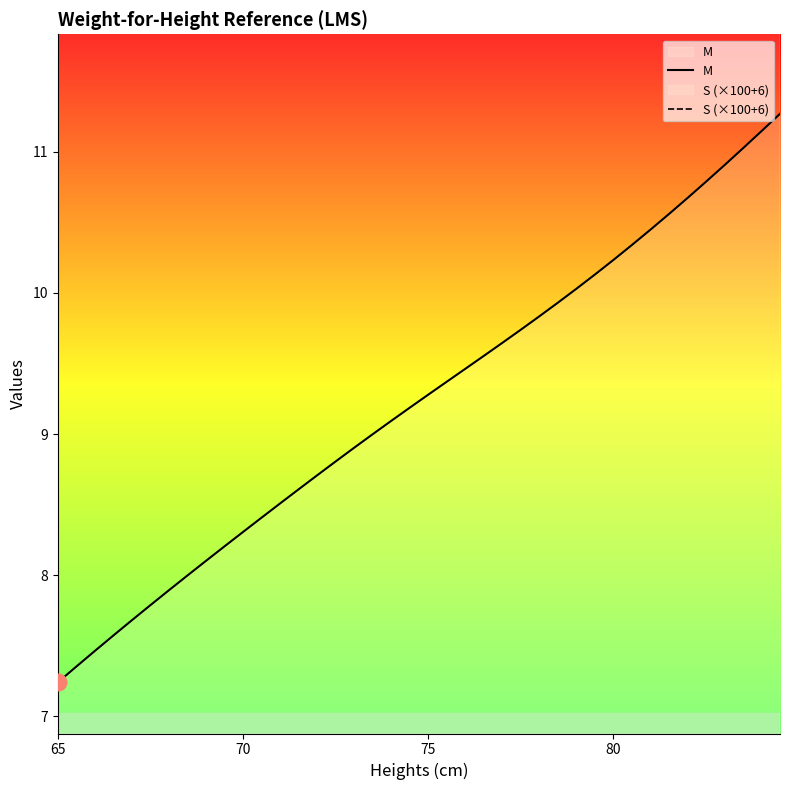

Which category has the lowest value in the M series?

65